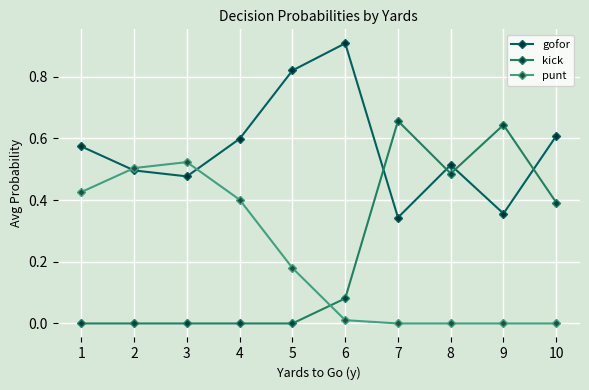

What is the sum of the gofor values at 8 and 6?

1.4